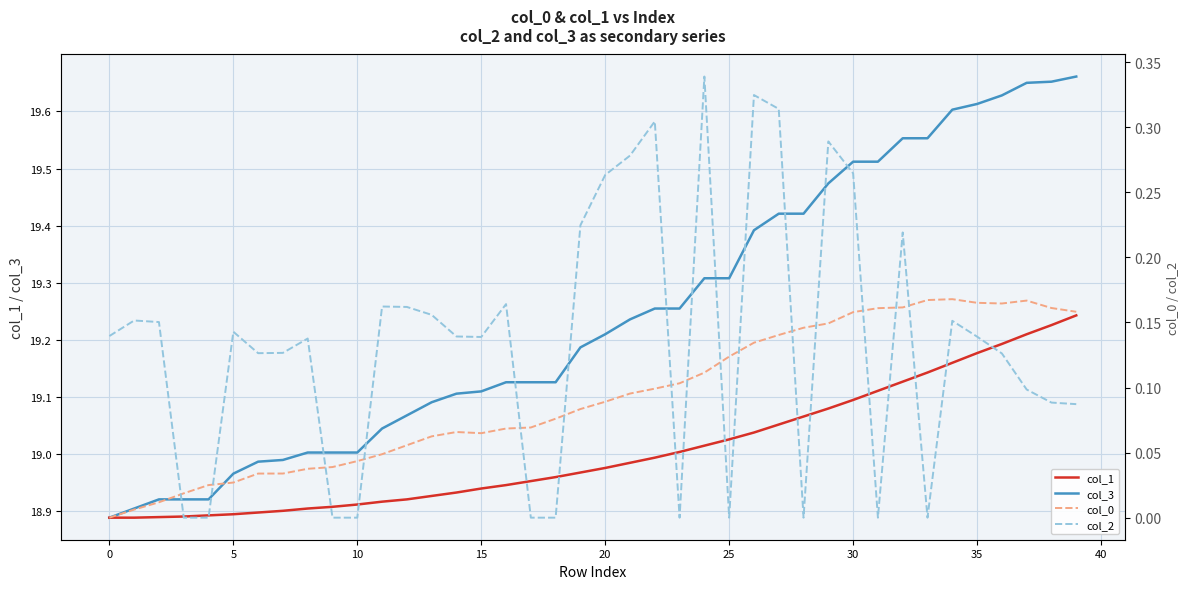

In col_2, how many points are higher than both neighbors (excluding endpoints)?

11